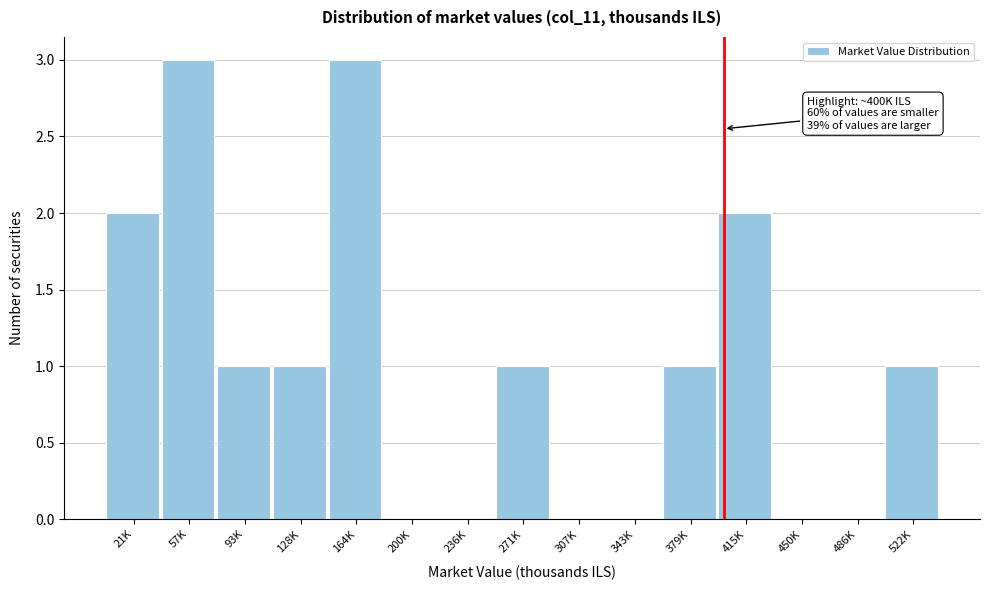

Reading left to right, transcribe all the data shown in this chart.

21K=2	57K=3	93K=1	128K=1	164K=3	200K=0	236K=0	271K=1	307K=0	343K=0	379K=1	415K=2	450K=0	486K=0	522K=1